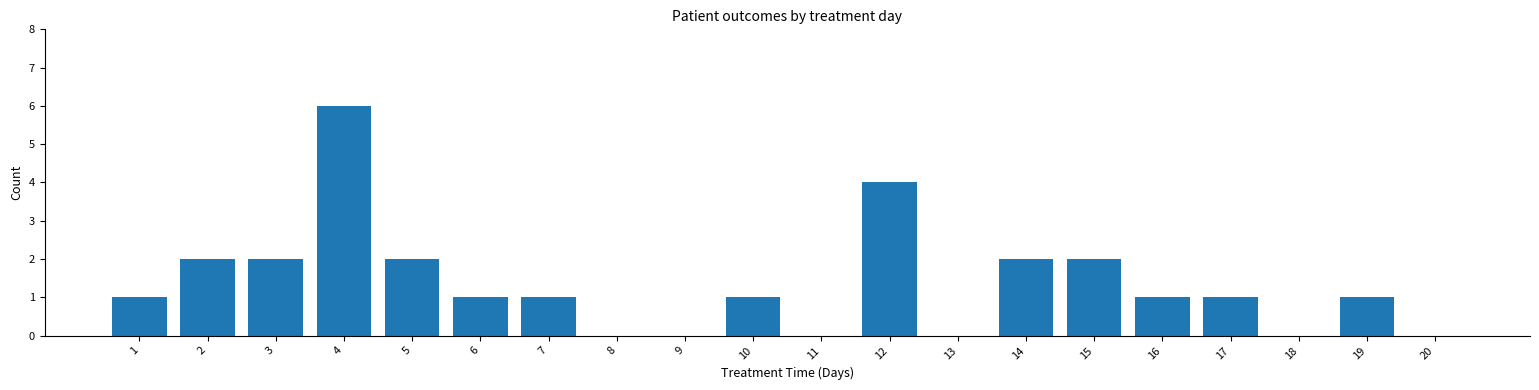

What is the difference between the values at 15 and 20?

2